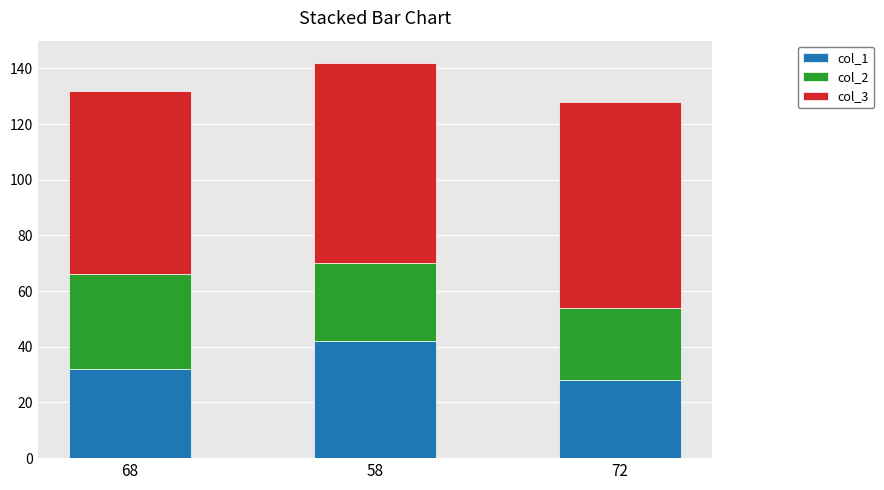

Reading left to right, what are the values for col_1?

68=32	58=42	72=28